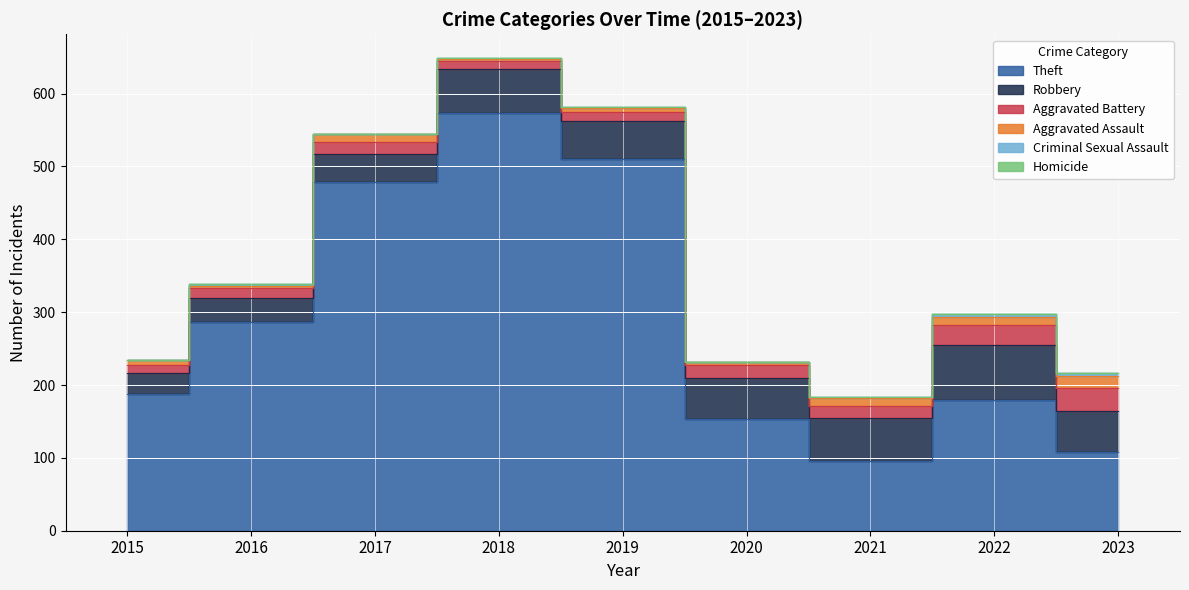

At how many categories does at least one series exceed 194?

4